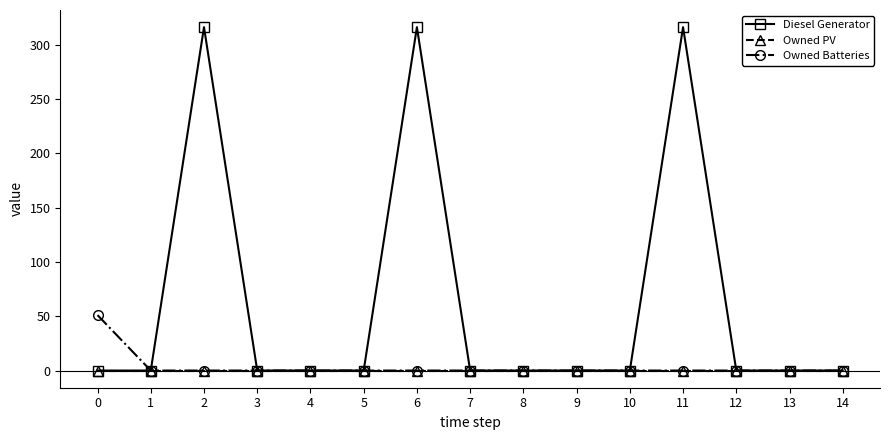

Which series has the largest range (max minus min)?

Diesel Generator